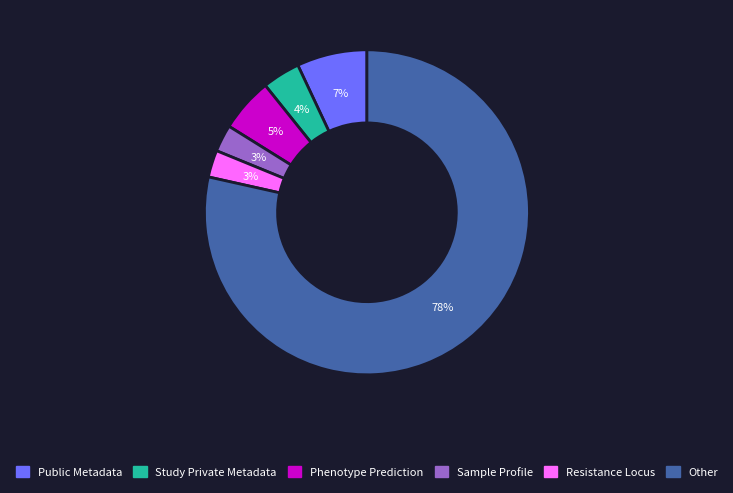

Between Resistance Locus and Public Metadata, which is larger?

Public Metadata